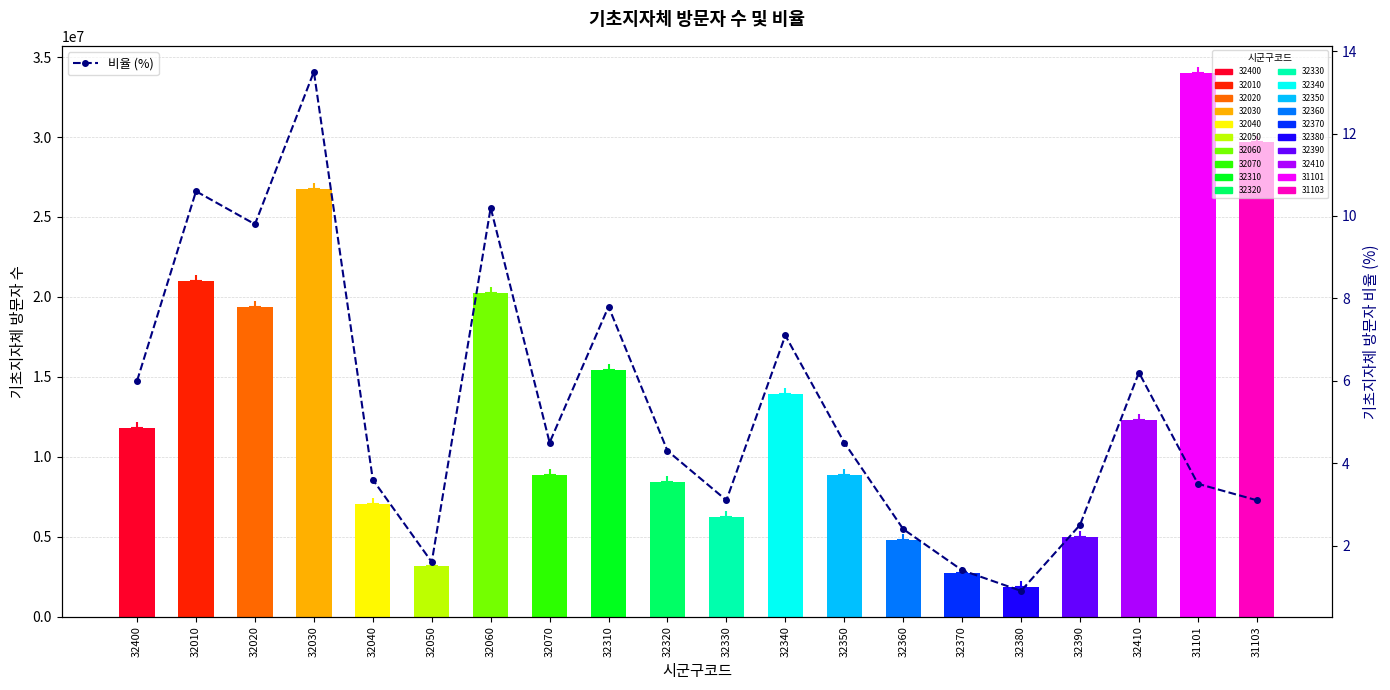

True or false: the data shows 0.3 at 32380.

False